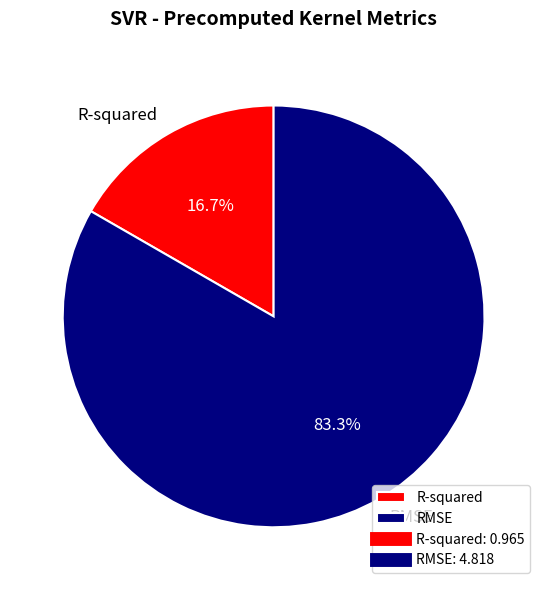

What percentage is NOT represented by RMSE?

16.7%